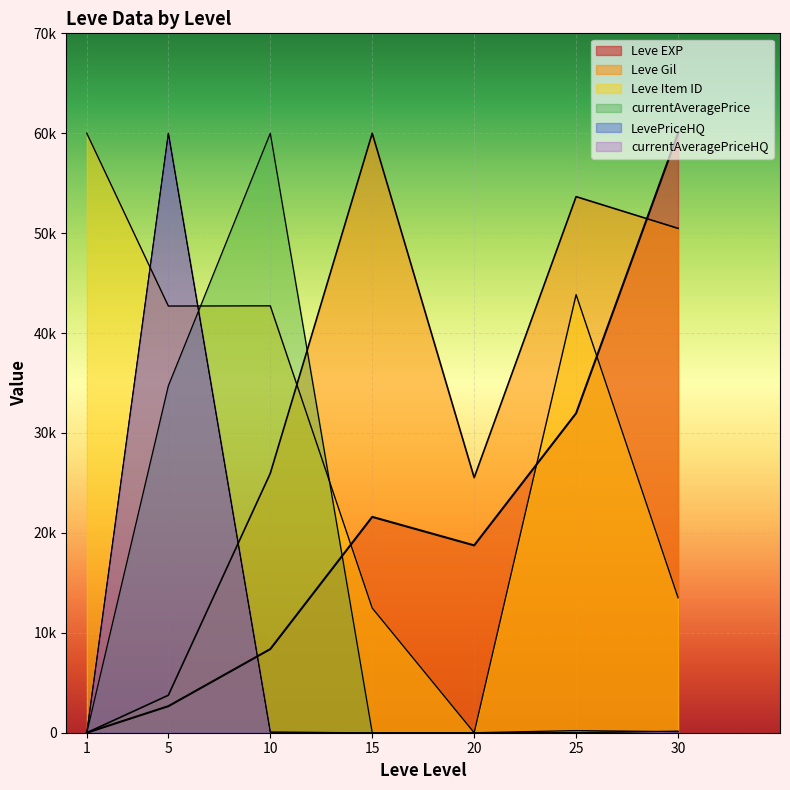

What is the sum of the currentAveragePriceHQ values at 25 and 10?

74.5